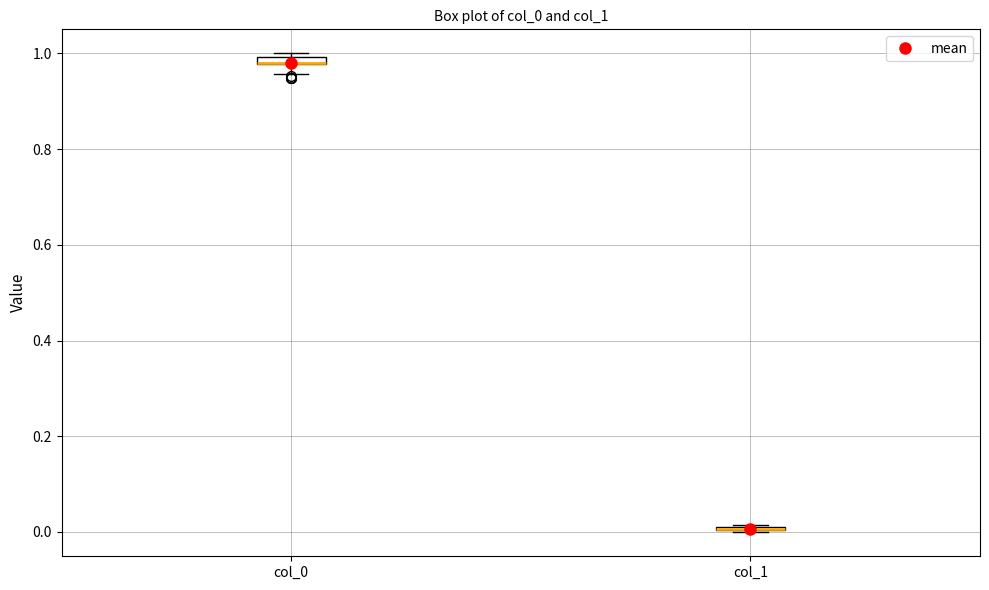

Where is the upper edge of the box for col_1 on the y-axis? The values are not printed on the chart, so give them approximately, as read against the axis.

0.02